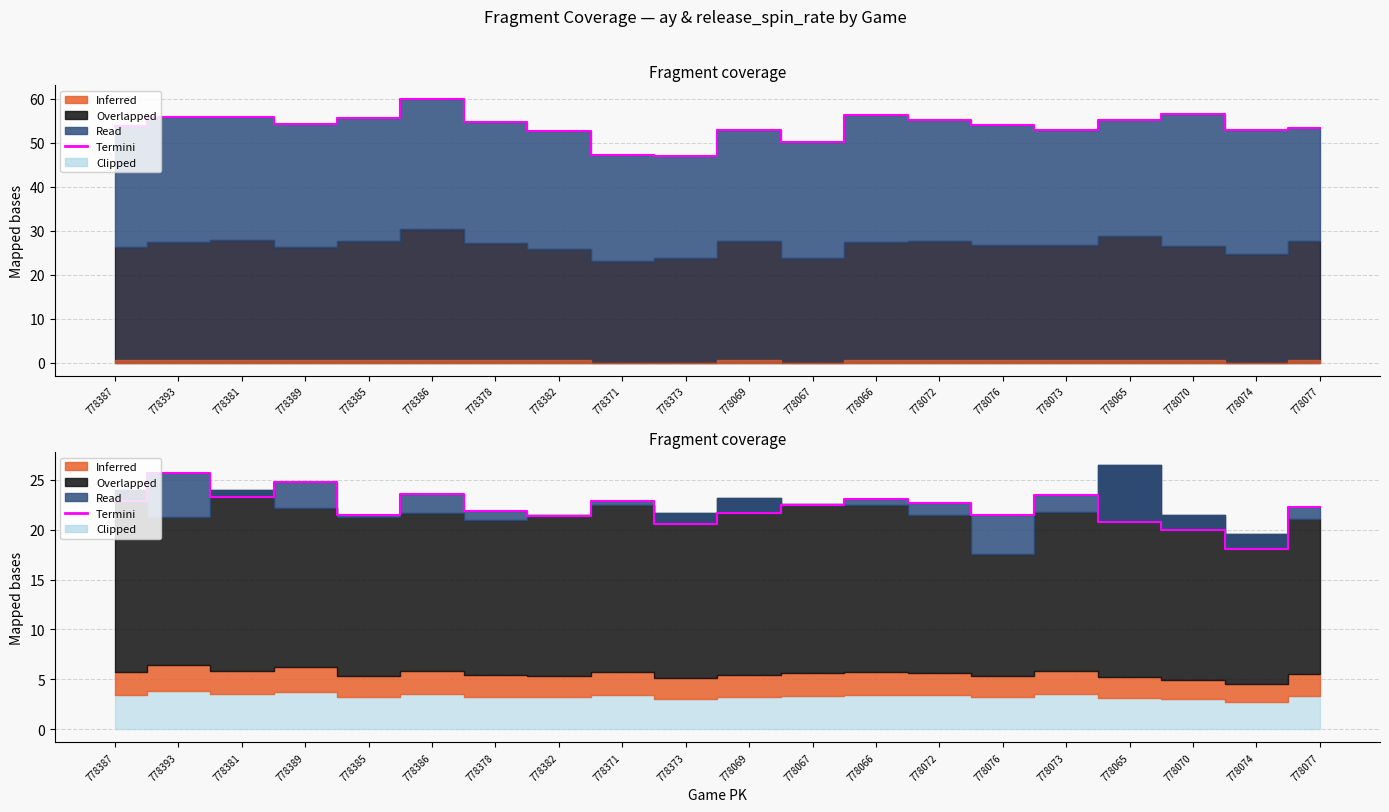

How many interior local valleys (lower than both neighbors) does the data have?

6